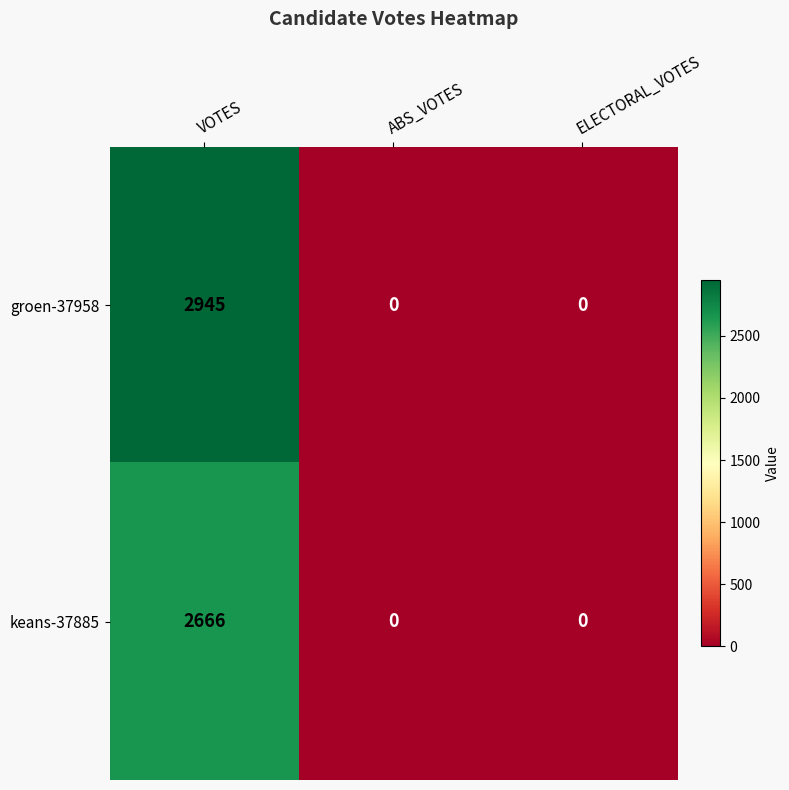

Count the groen-37958 values in the range 0 to 2945.

3